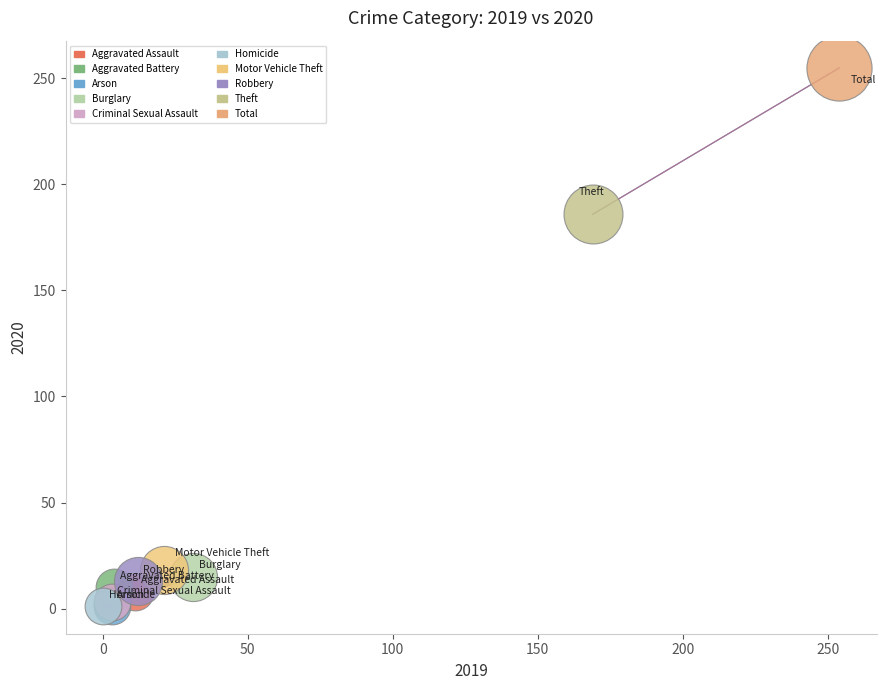

Which series contains the highest Y value?

Total